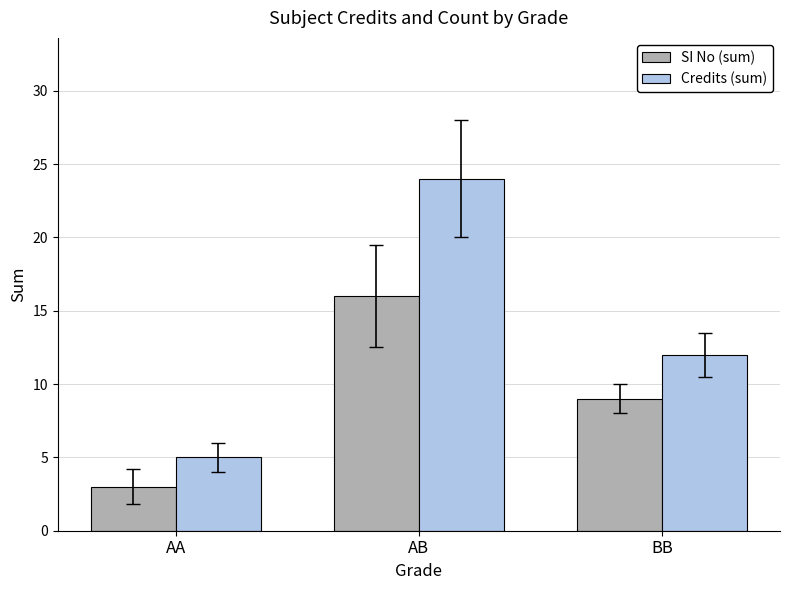

Are the bars grouped side by side (vs. stacked)?

Yes